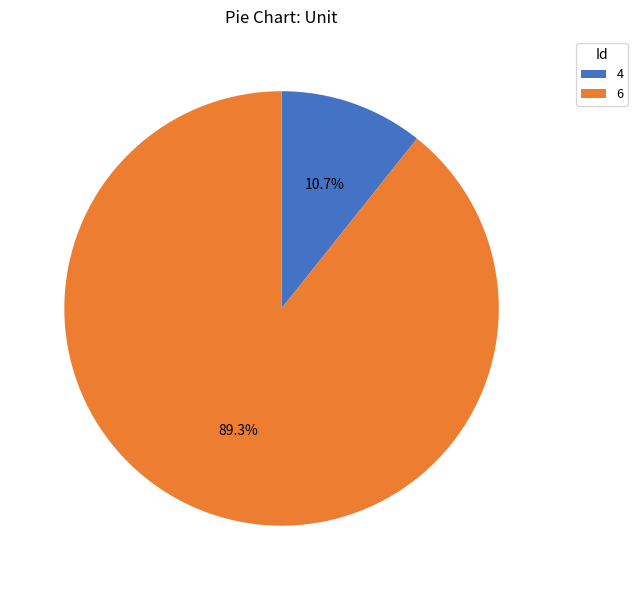

The 6 slice represents 89% of the pie. True or false?

True